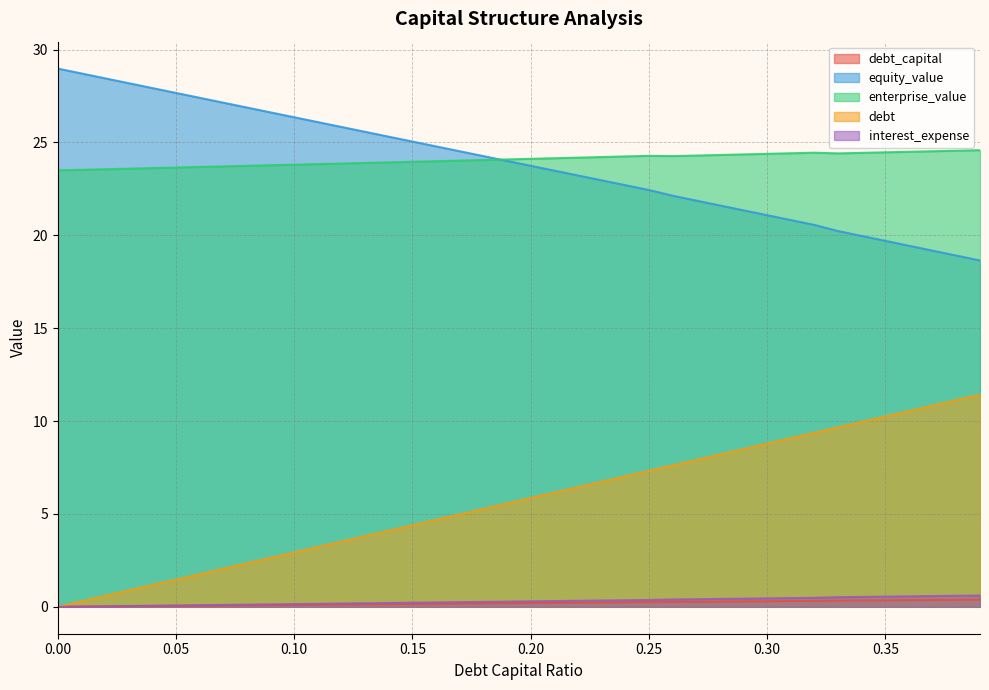

Which series has the largest total across all categories?

enterprise_value